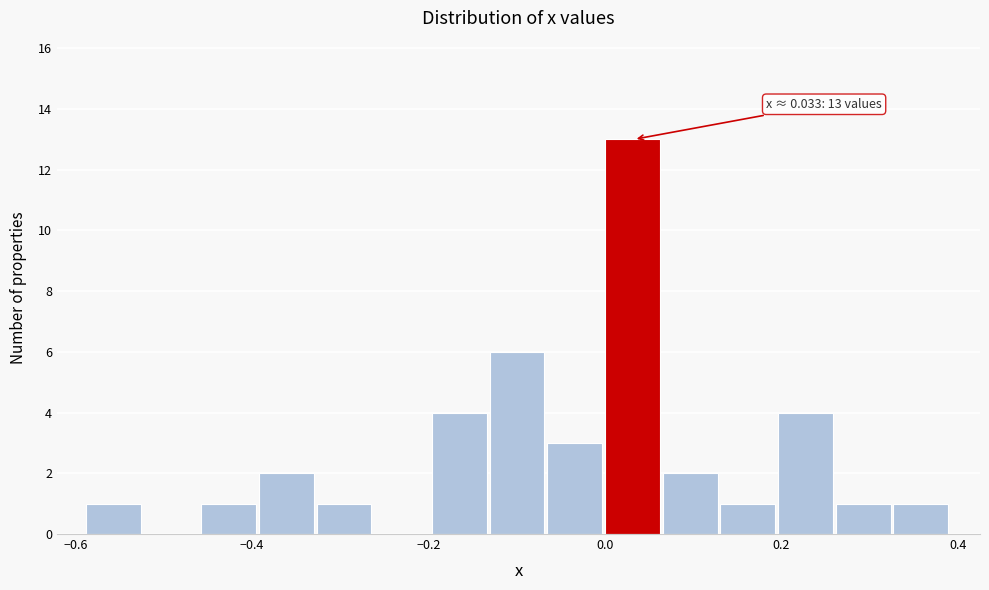

Read against the x-axis, roughly where is the centre of the tallest bar?

0.04